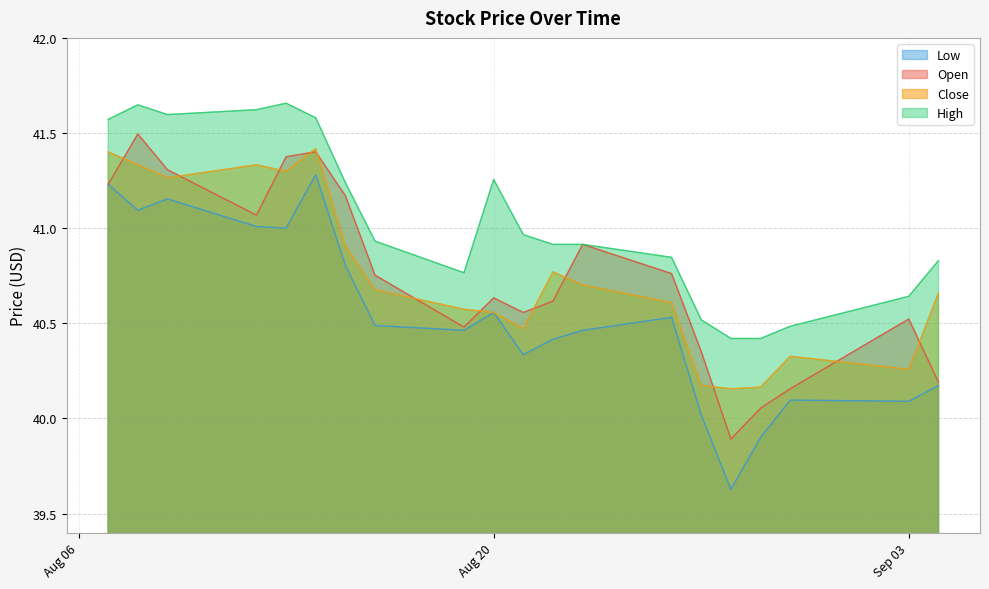

What is the maximum value for open?

41.5